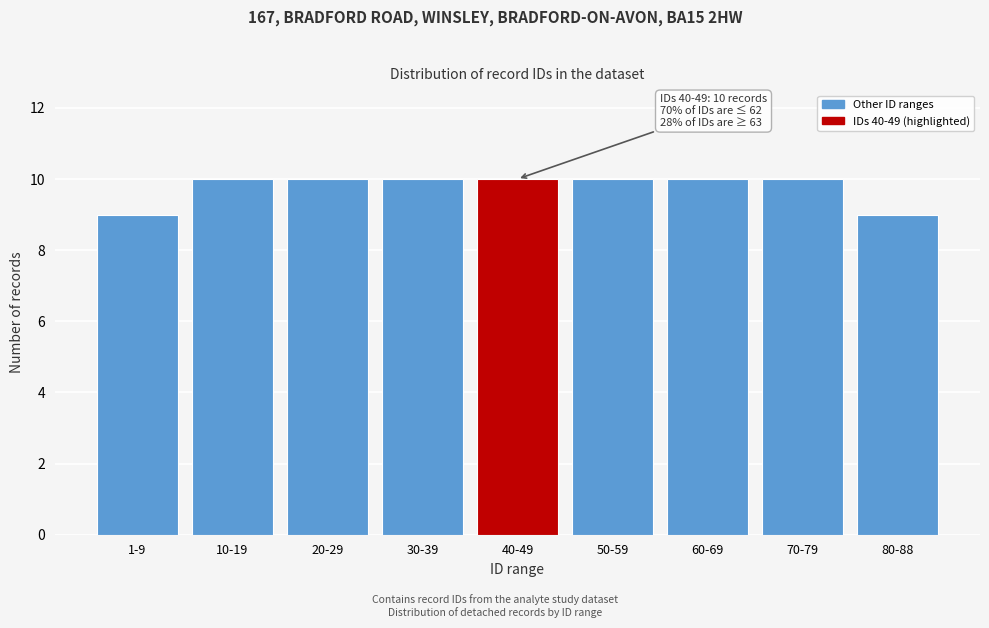

Reading left to right, list all the values displayed in this chart.

9	10	10	10	10	10	10	10	9